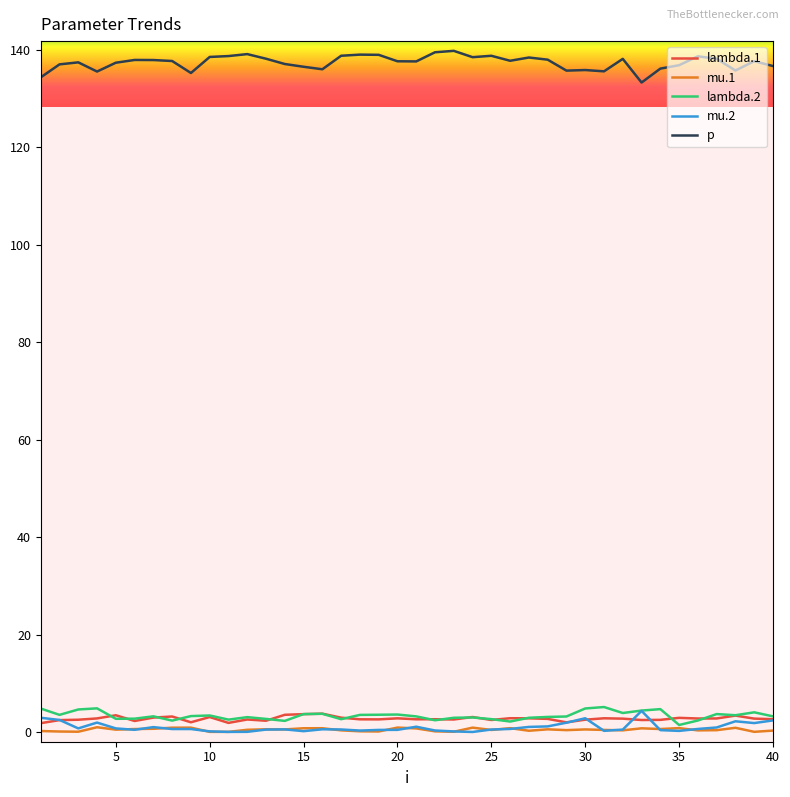

What is the maximum value for p?

139.8